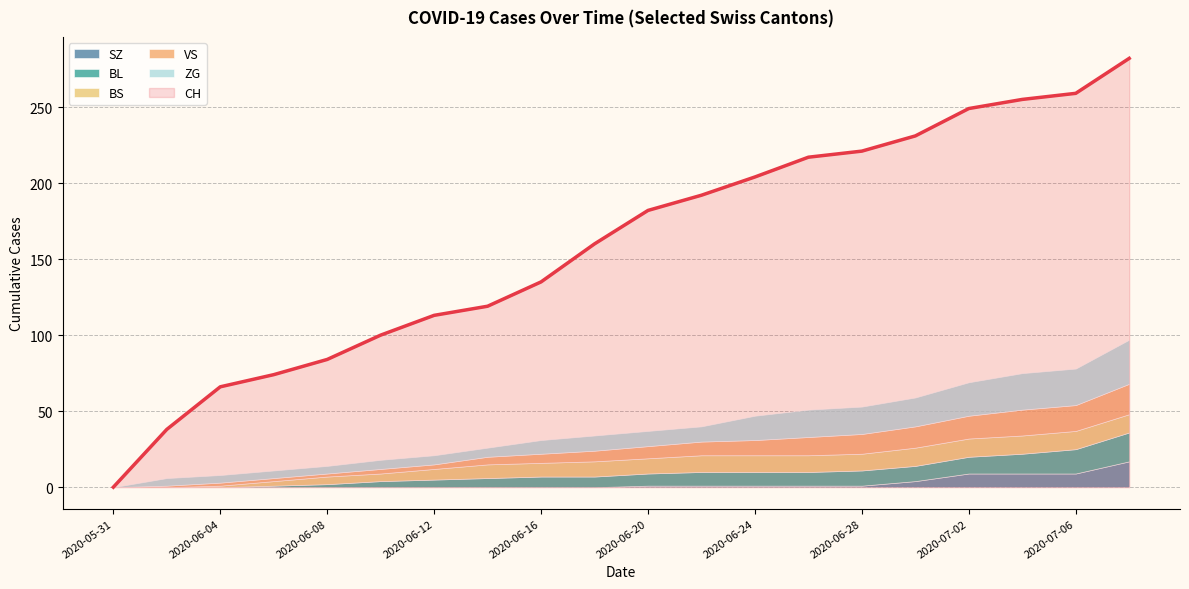

At which label is ZG closest to 14?

2020-06-24